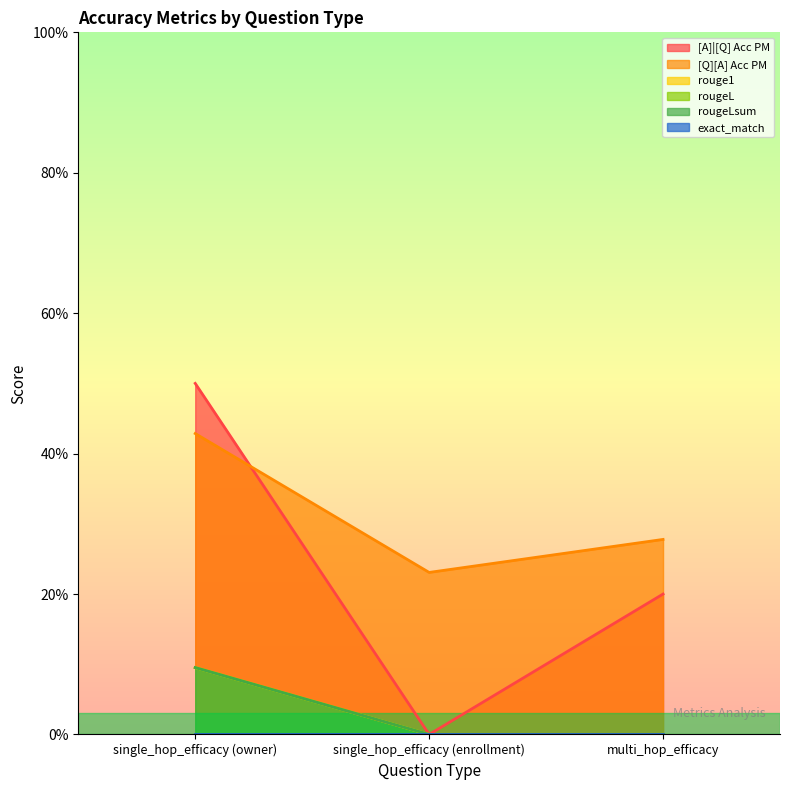

Reading left to right, extract all data points from this chart.

[A]|[Q] Acc PM: single_hop_efficacy (owner)=0.5	single_hop_efficacy (enrollment)=0.0	multi_hop_efficacy=0.2
[Q][A] Acc PM: single_hop_efficacy (owner)=0.4	single_hop_efficacy (enrollment)=0.2	multi_hop_efficacy=0.3
rouge1: single_hop_efficacy (owner)=0.1	single_hop_efficacy (enrollment)=0.0	multi_hop_efficacy=0.0
rougeL: single_hop_efficacy (owner)=0.1	single_hop_efficacy (enrollment)=0.0	multi_hop_efficacy=0.0
rougeLsum: single_hop_efficacy (owner)=0.1	single_hop_efficacy (enrollment)=0.0	multi_hop_efficacy=0.0